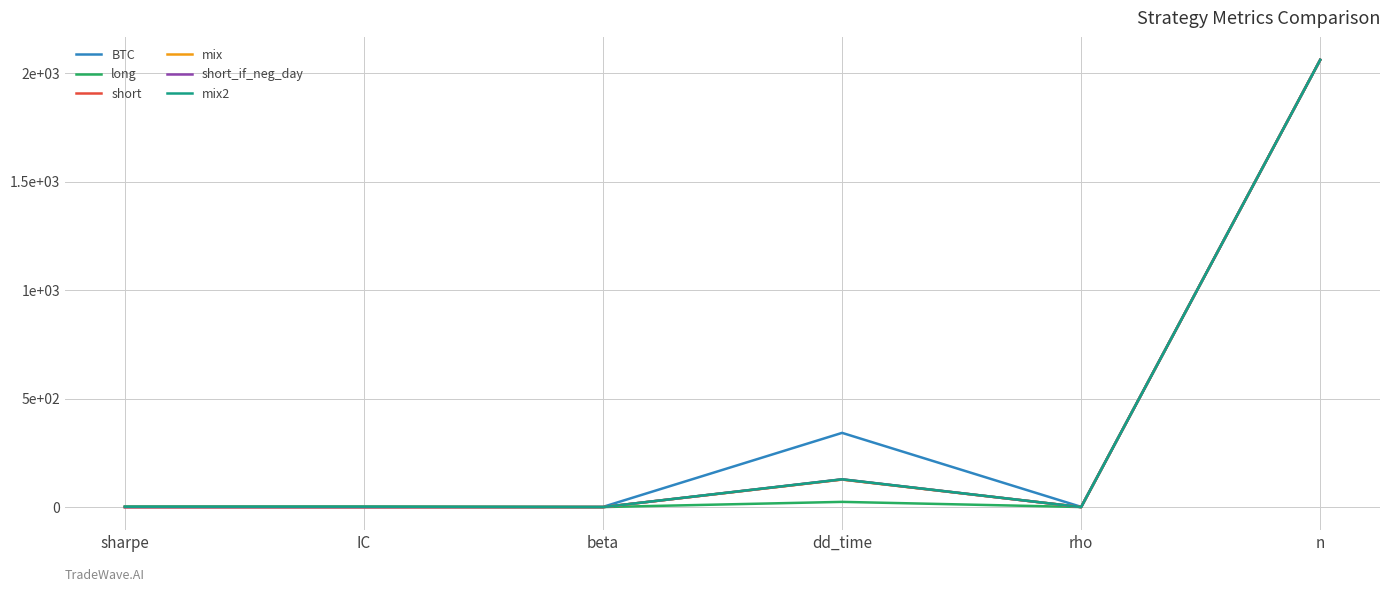

Which series changed the most between beta and dd_time?

BTC